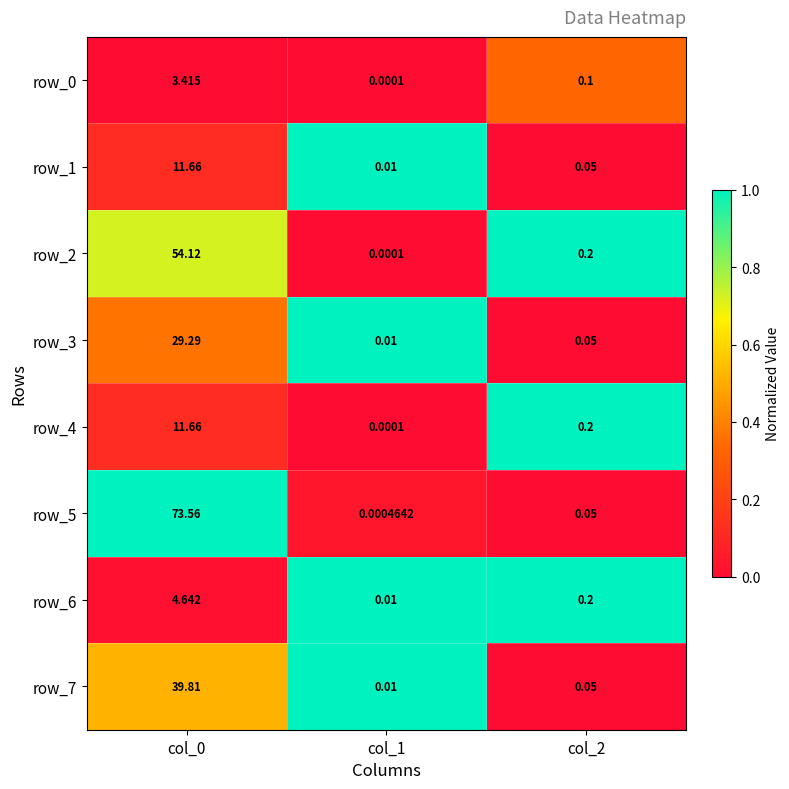

At how many categories does at least one series exceed 0?

3